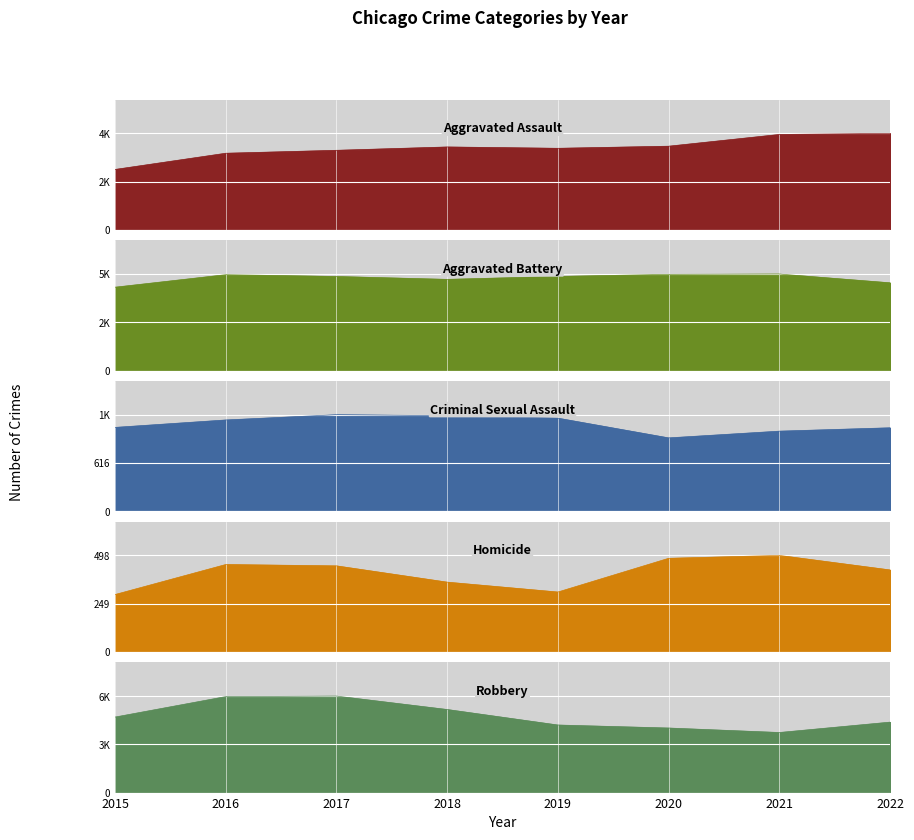

What is the difference between the second highest and second lowest values in the Aggravated Battery series?

446